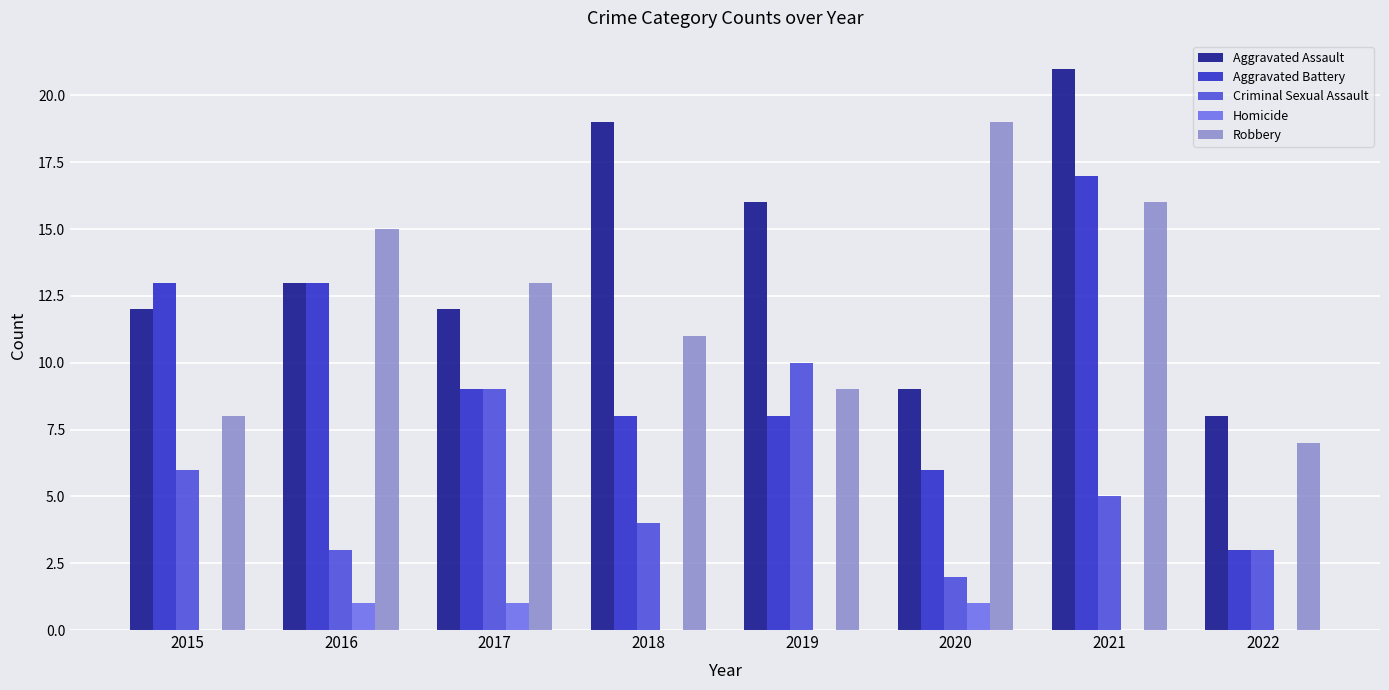

Count the number of categories in the chart.

8